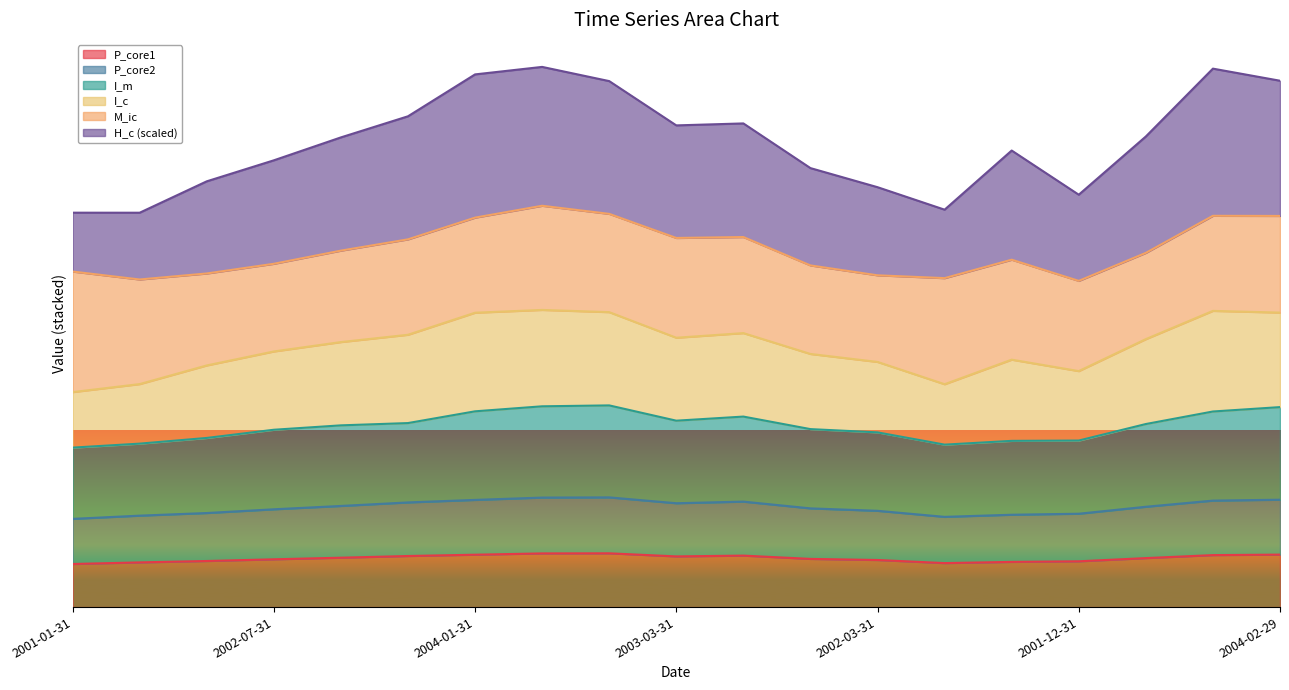

What is the label of the 8th point from the left?

2004-03-31